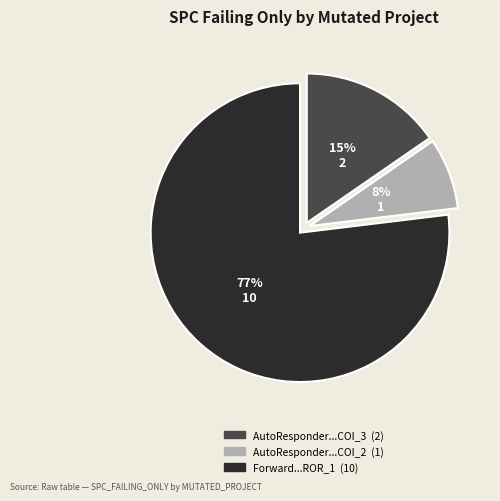

Is there a majority slice in this chart?

Yes